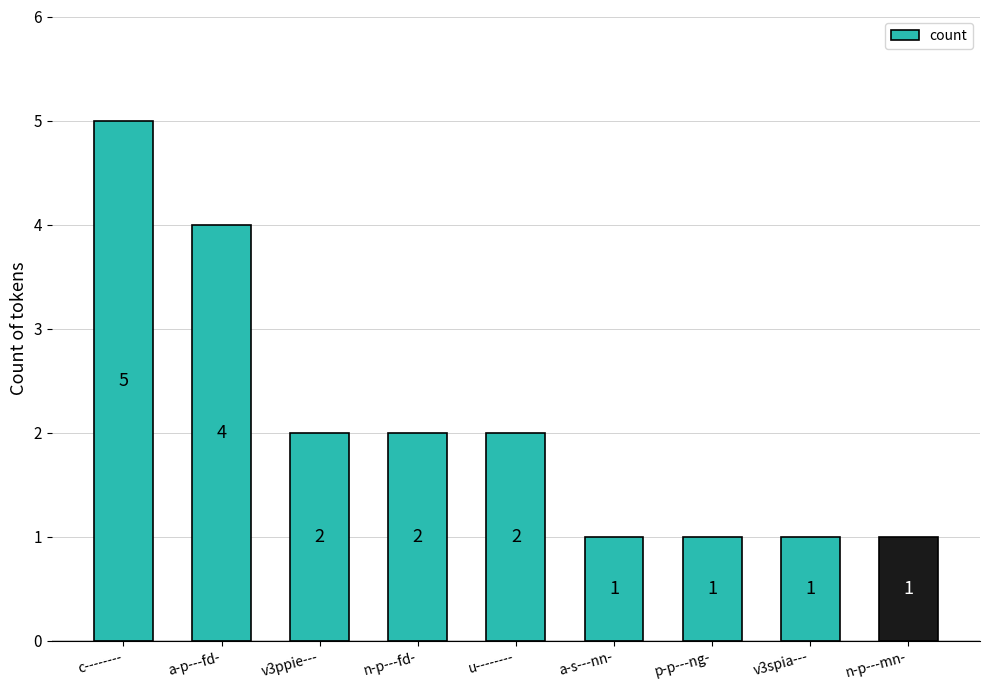

Between u-------- and a-s---nn-, which is larger?

u--------